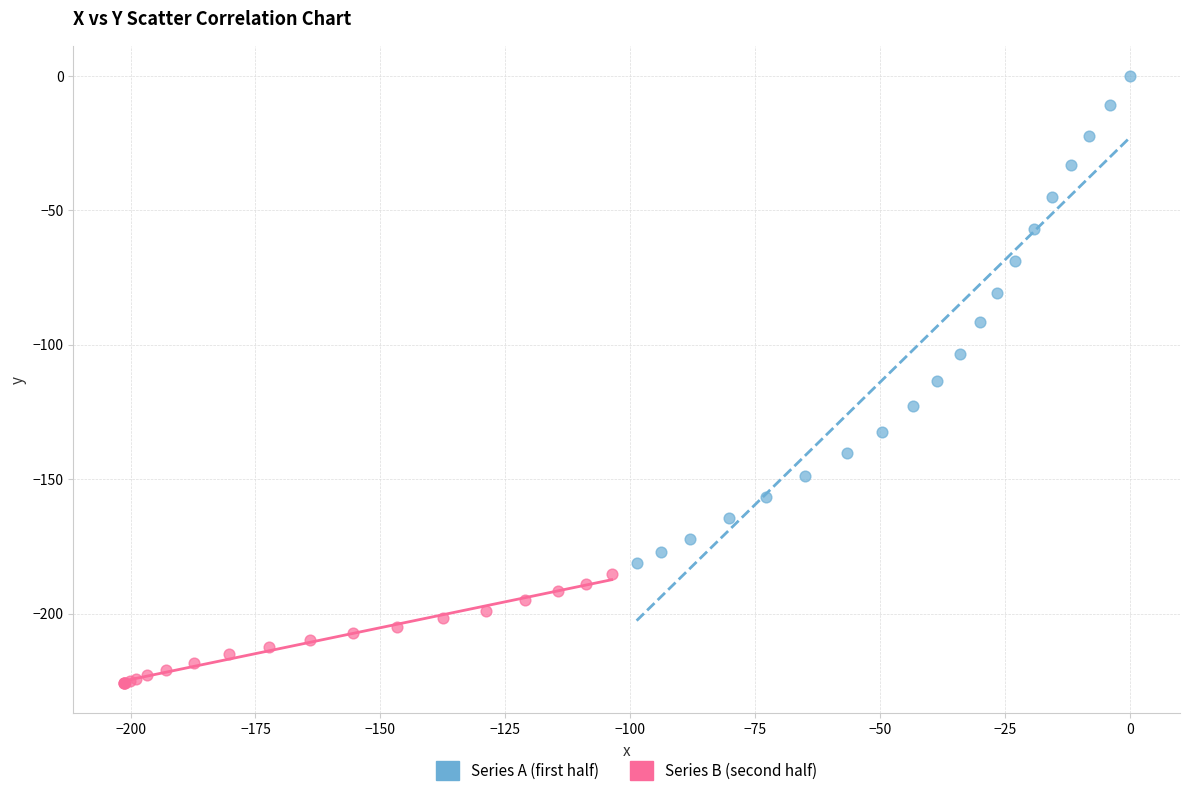

Which series contains the lowest Y value?

Series B (second half)